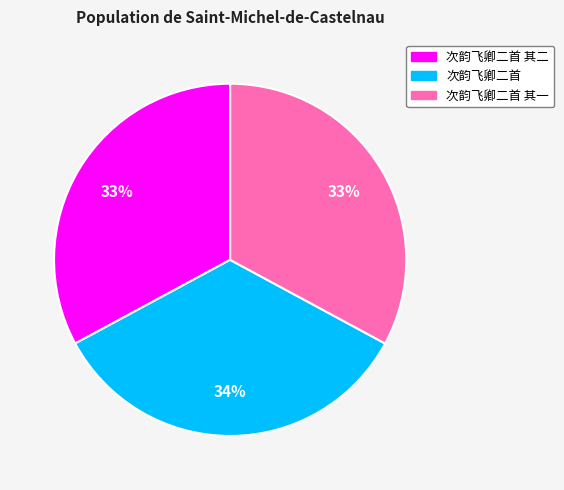

Is there any slice that represents more than half of the pie?

No